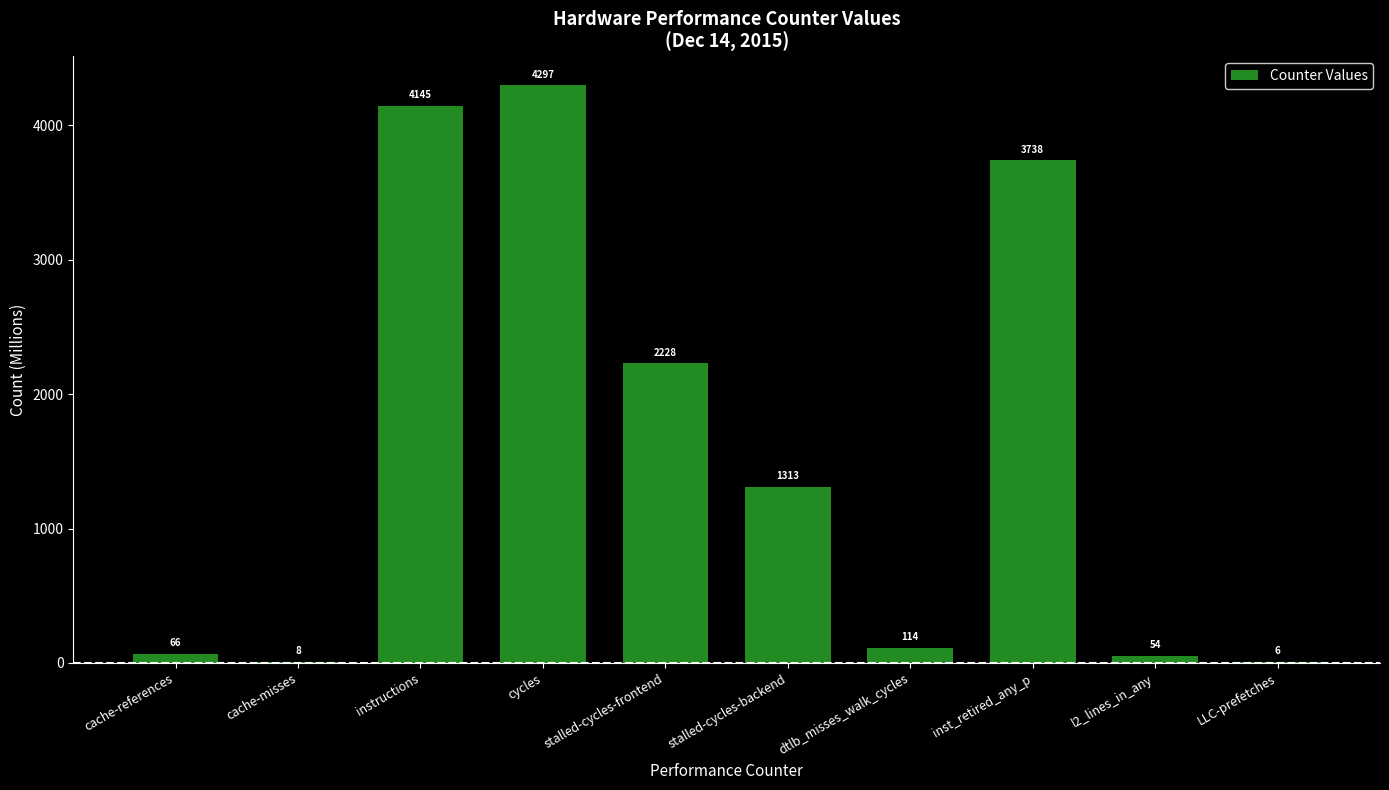

True or false: the data shows 5.7 at LLC-prefetches.

True